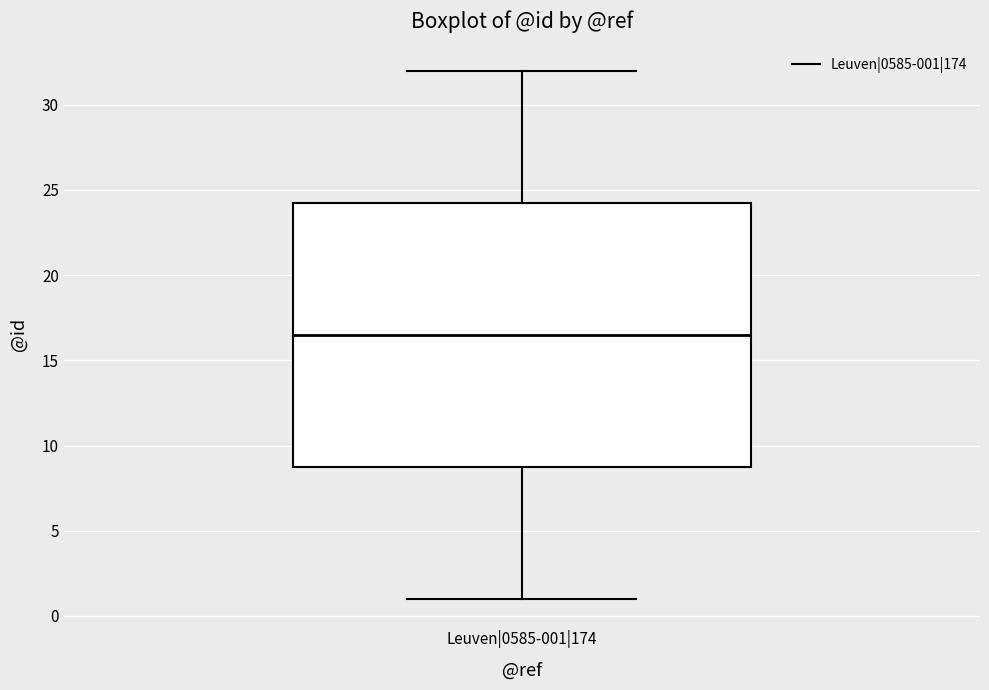

Where is the lower edge of the box for Leuven|0585-001|174 on the y-axis? The values are not printed on the chart, so give them approximately, as read against the axis.

9.0